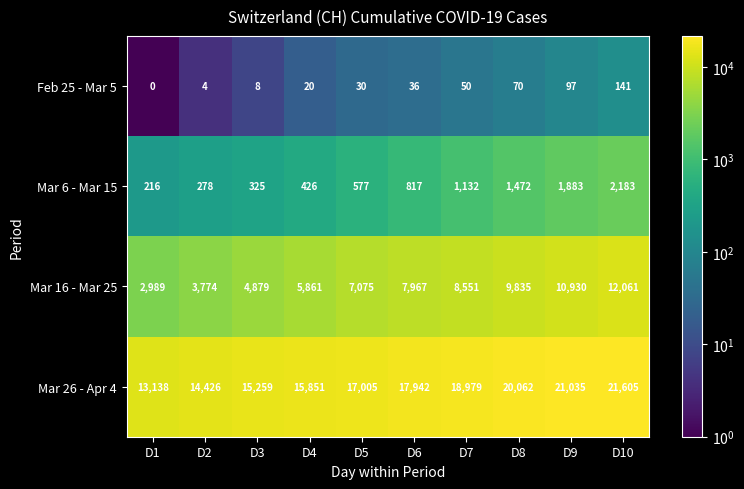

Is it true that Mar 6 - Mar 15 equals 649 at D7?

False